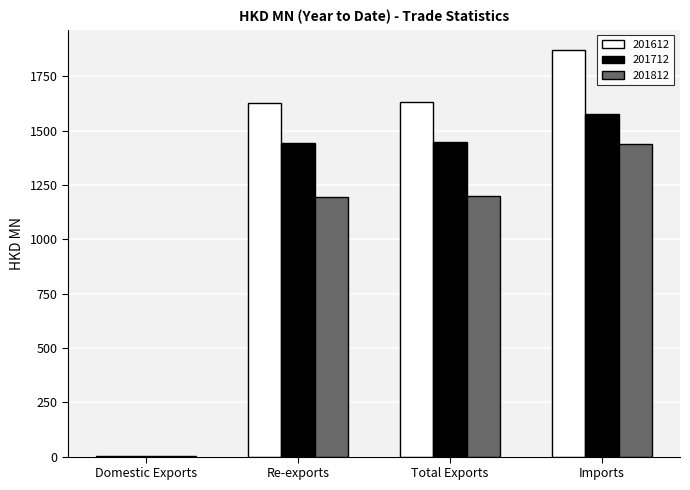

Is it true that 201712 equals 1444.1 at Re-exports?

True